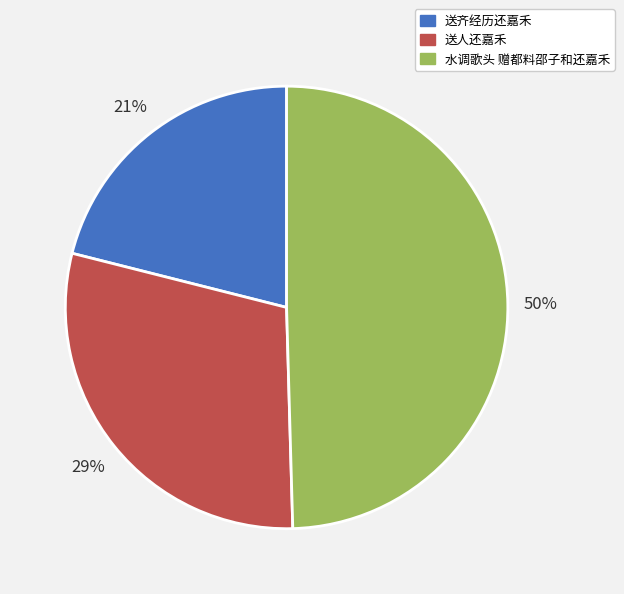

The 送人还嘉禾 slice represents 41% of the pie. True or false?

False